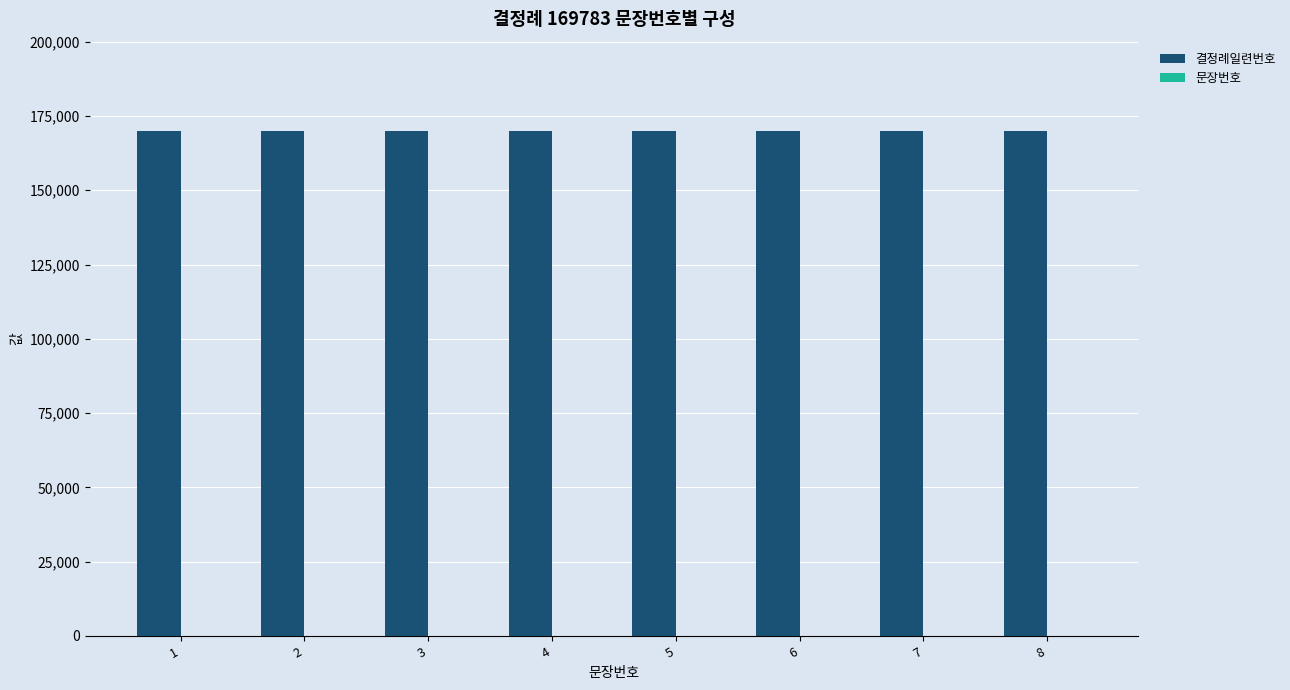

The value of 결정례일련번호 at 2 is 169783. True or false?

True